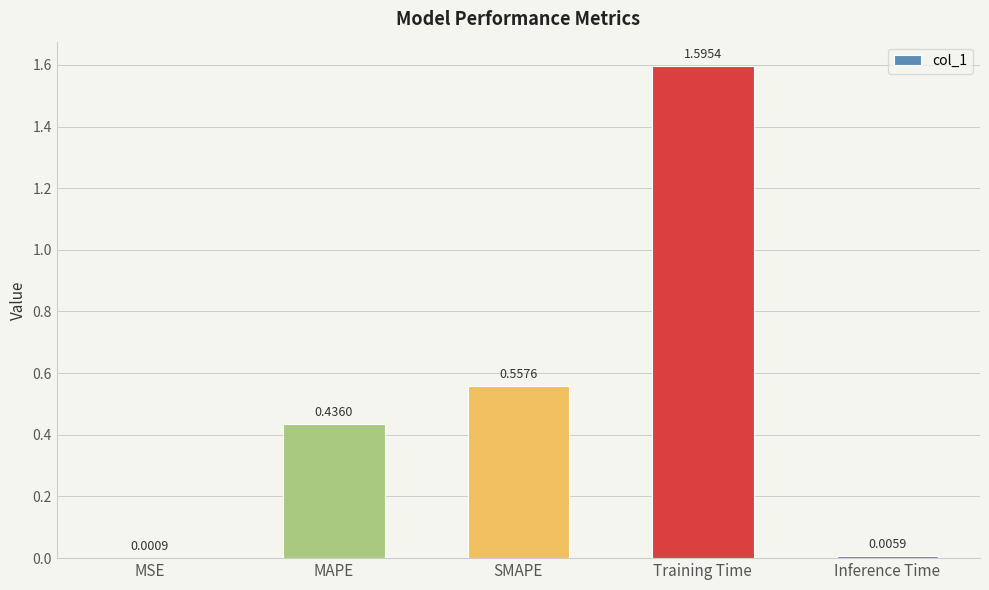

At which label is the value closest to 0?

MSE